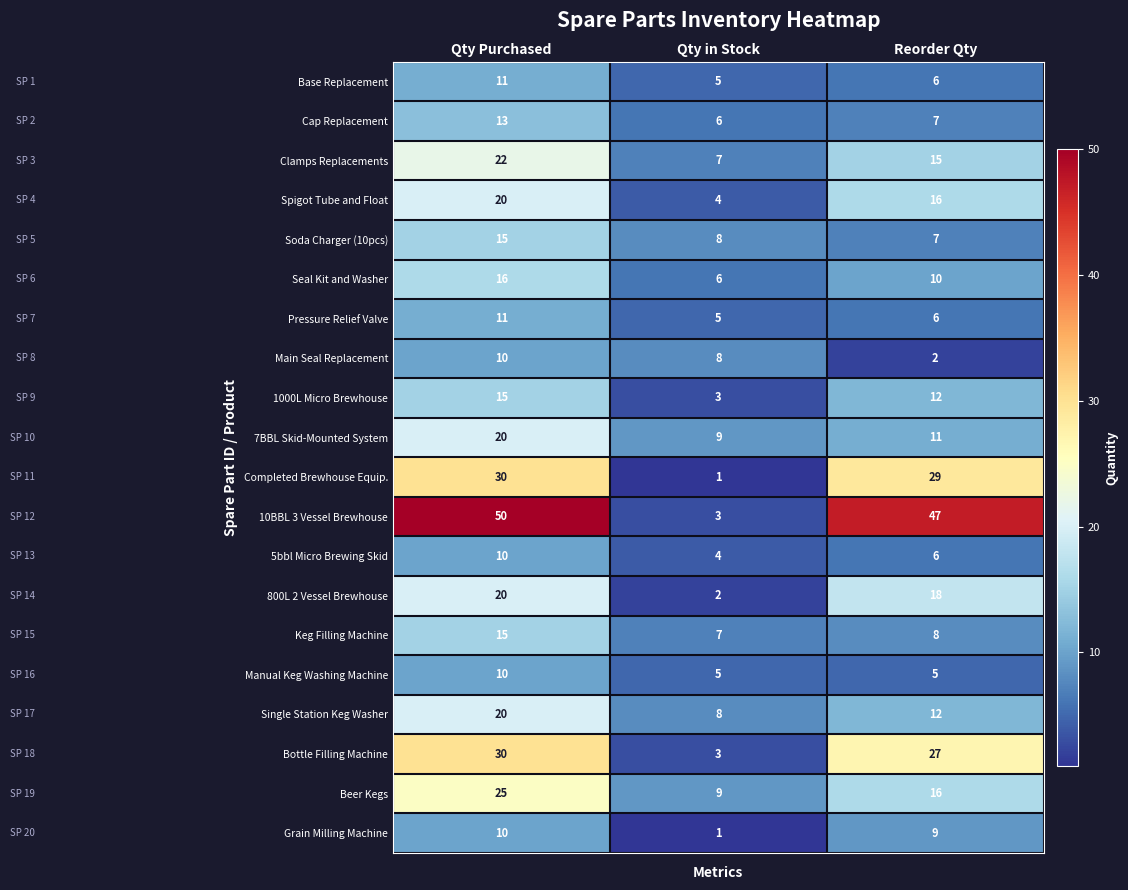

At which category does the chart reach its minimum across all series?

Qty in Stock